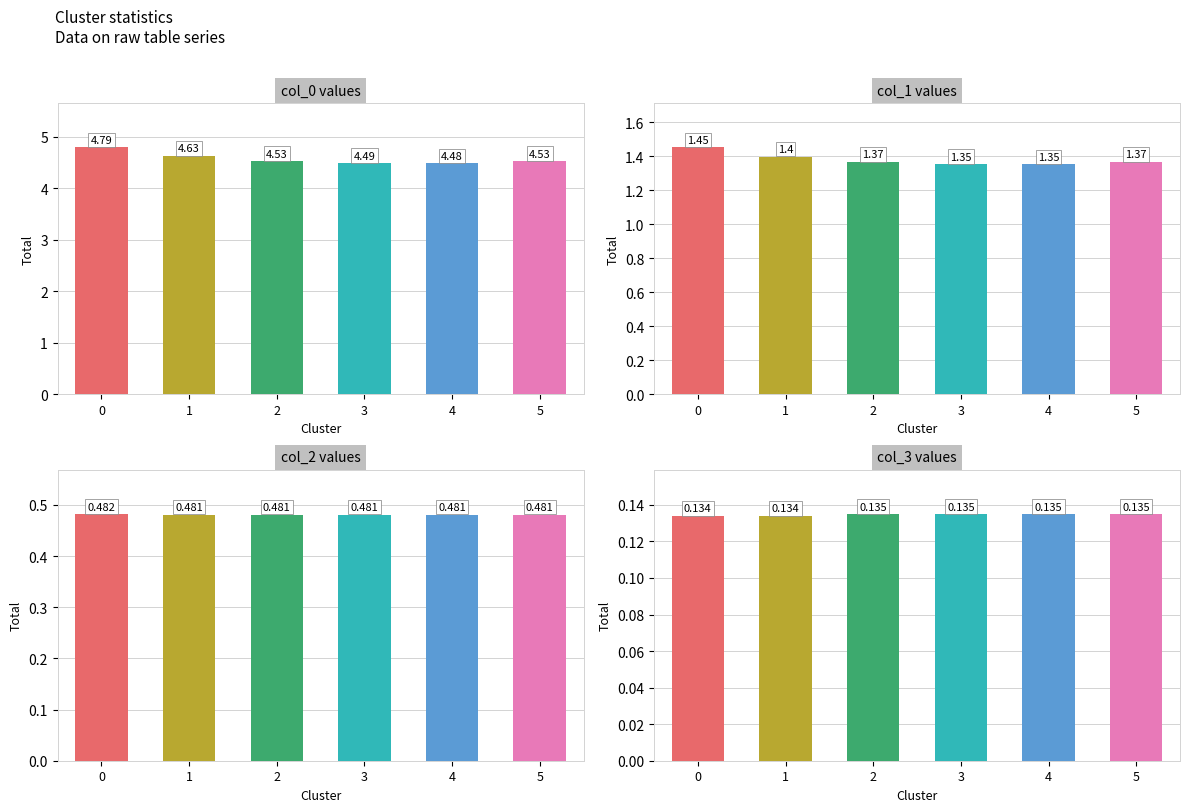

Which has a higher value, 5 or 2?

5